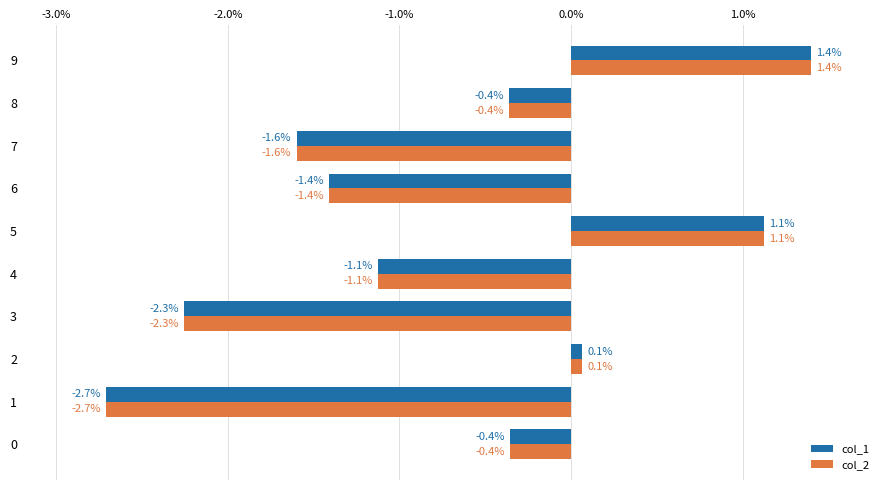

How many negative values does the col_1 series have?

7